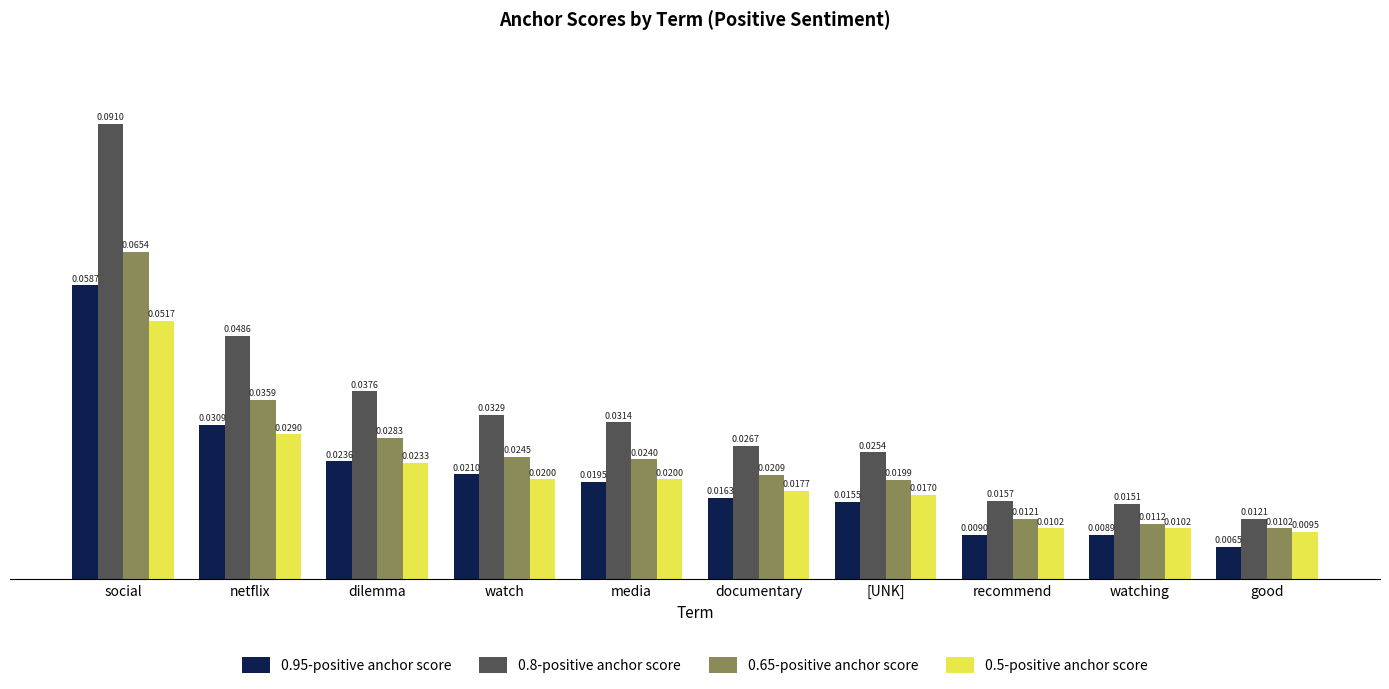

At which category is the sum across all series the highest?

social